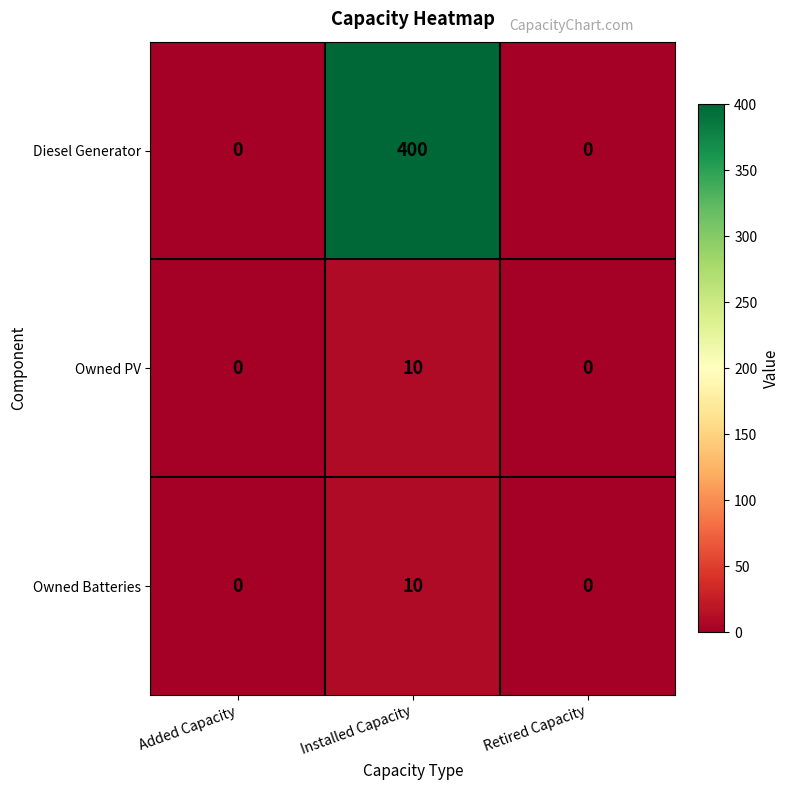

What is the difference between the Diesel Generator values at Installed Capacity and Retired Capacity?

400